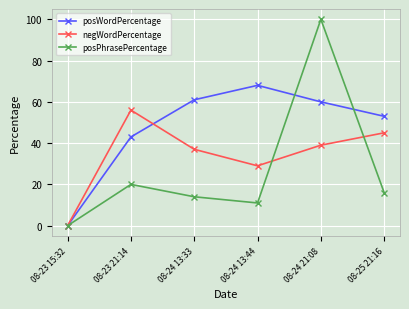

What is the average value of the negWordPercentage series?

34